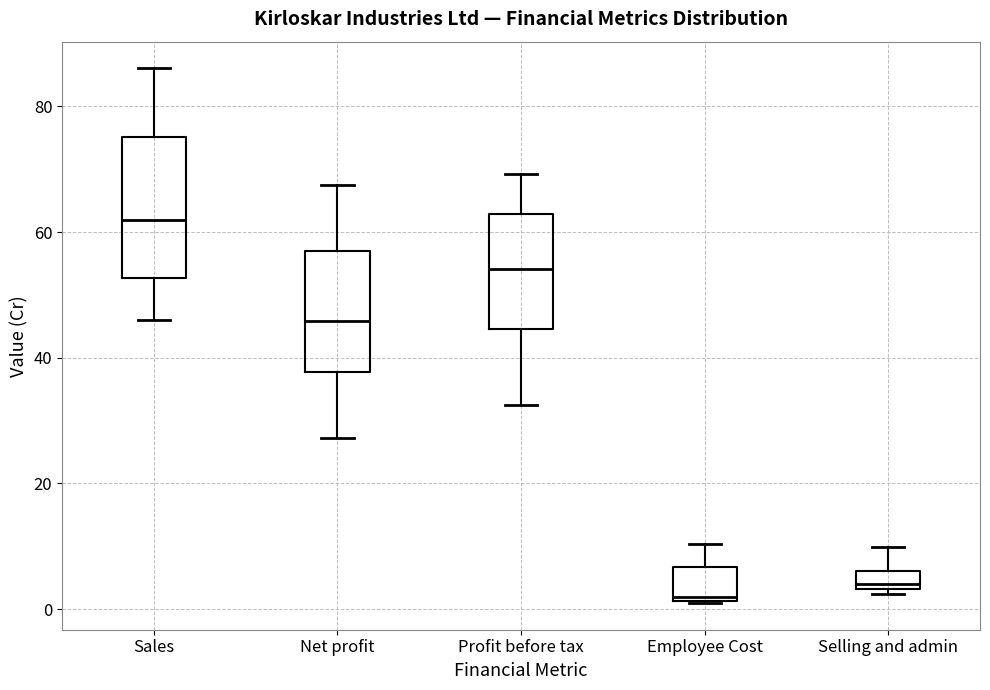

Which box's median line is the highest?

Sales